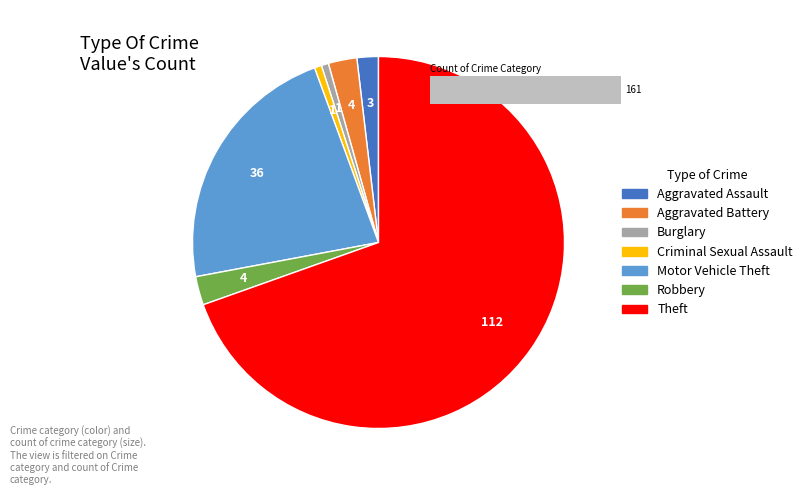

What portion of the pie excludes Aggravated Battery?

97.5%